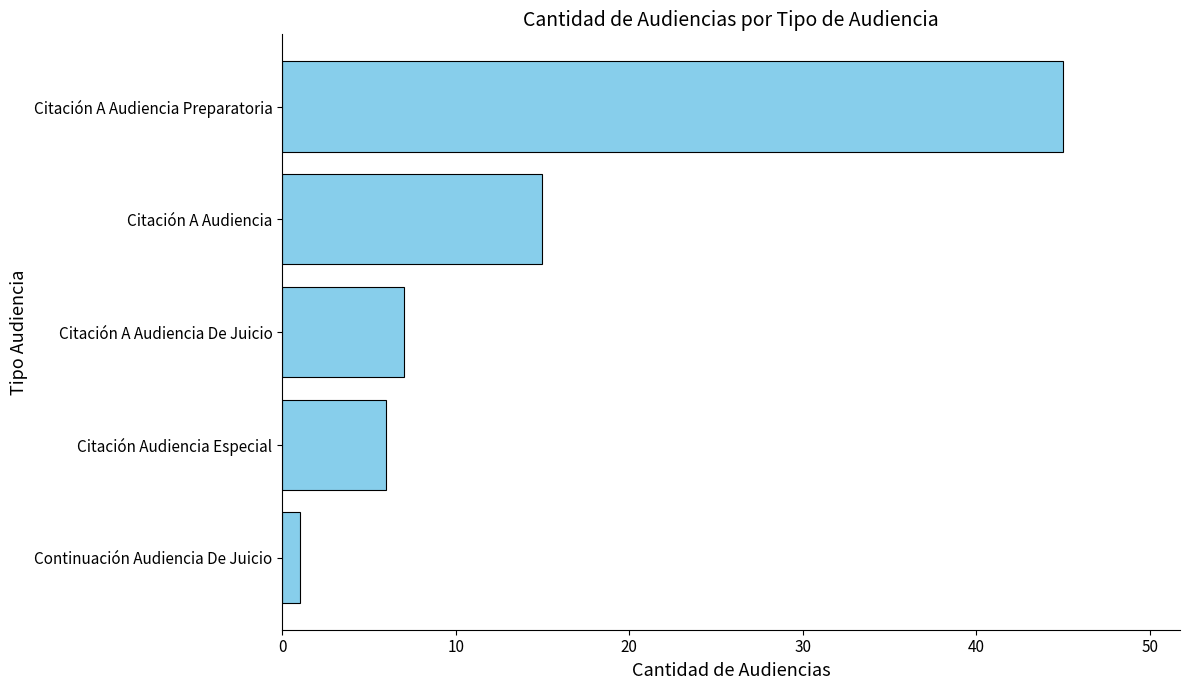

Reading bottom to top, list all the values displayed in this chart.

1	6	7	15	45